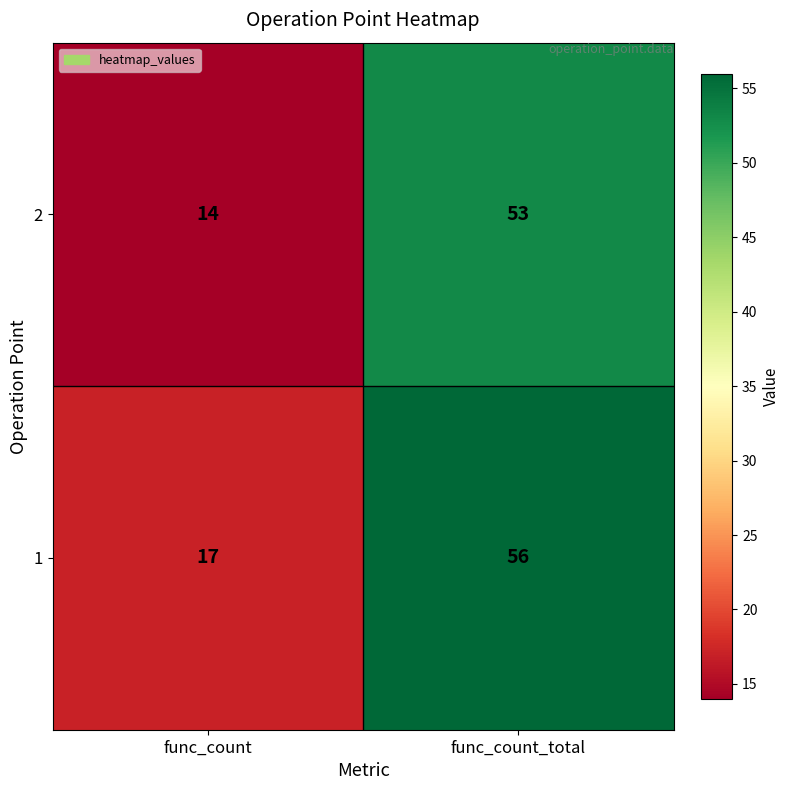

Count the number of data series in this chart.

2